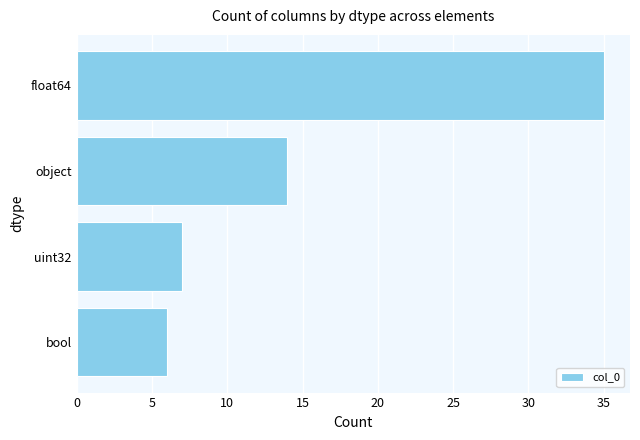

List the labels in order of value, largest first.

float64, object, uint32, bool